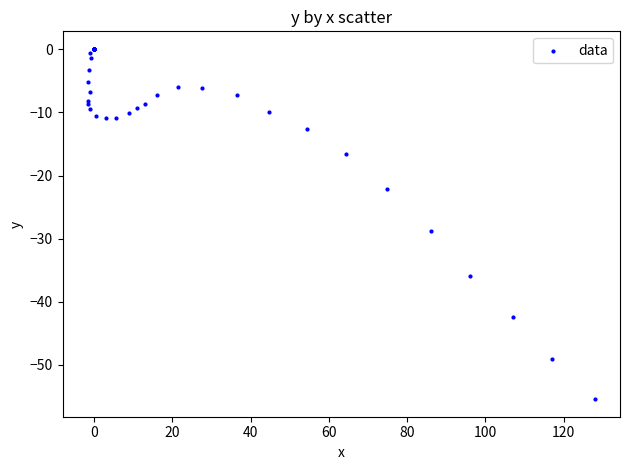

What Y value in the scatter plot is closest to -27?

-28.8